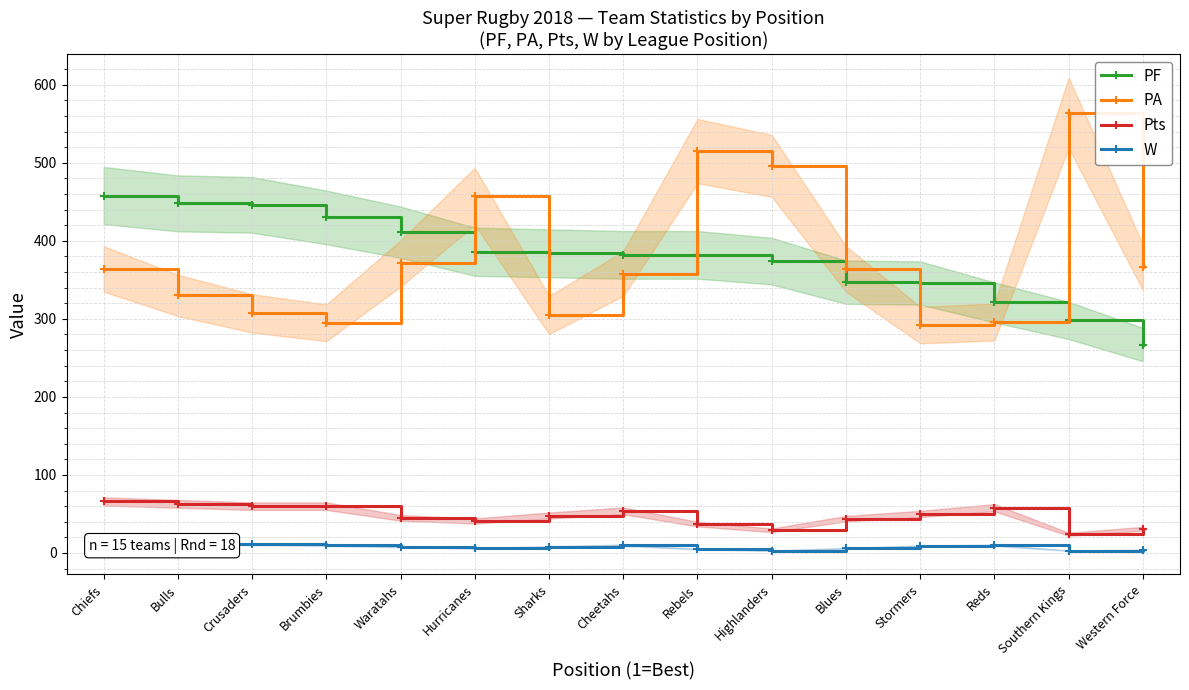

True or false: Pts and PA cross at least once.

False